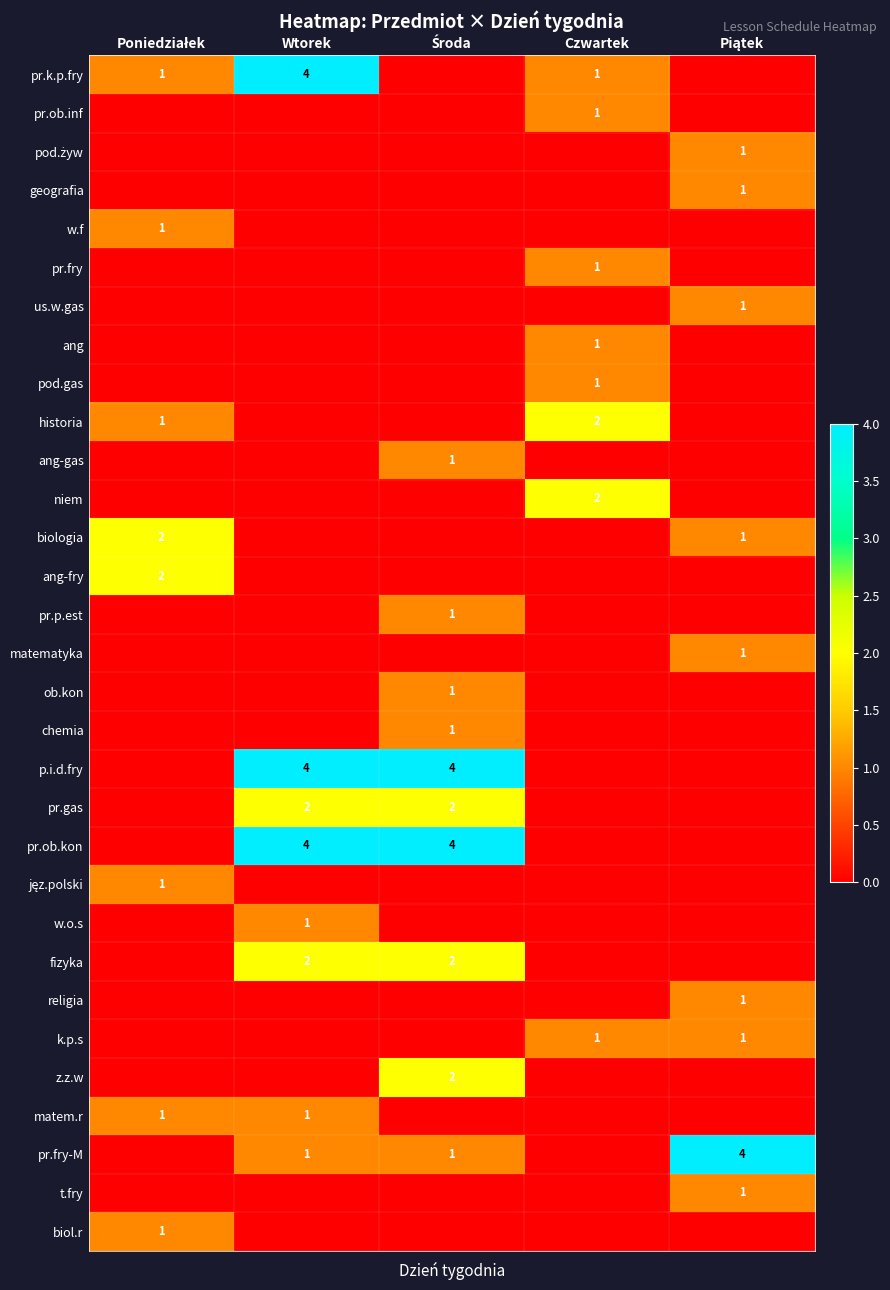

Which series has the largest range (max minus min)?

pr.k.p.fry